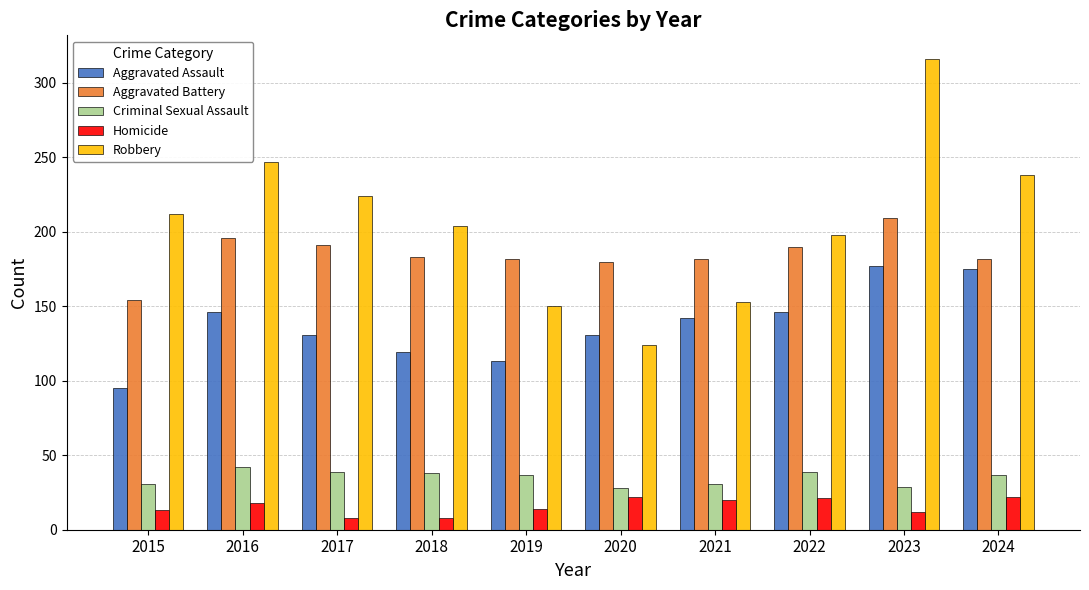

Is the value of Robbery at 2023 greater than the value of Aggravated Battery at 2021?

Yes